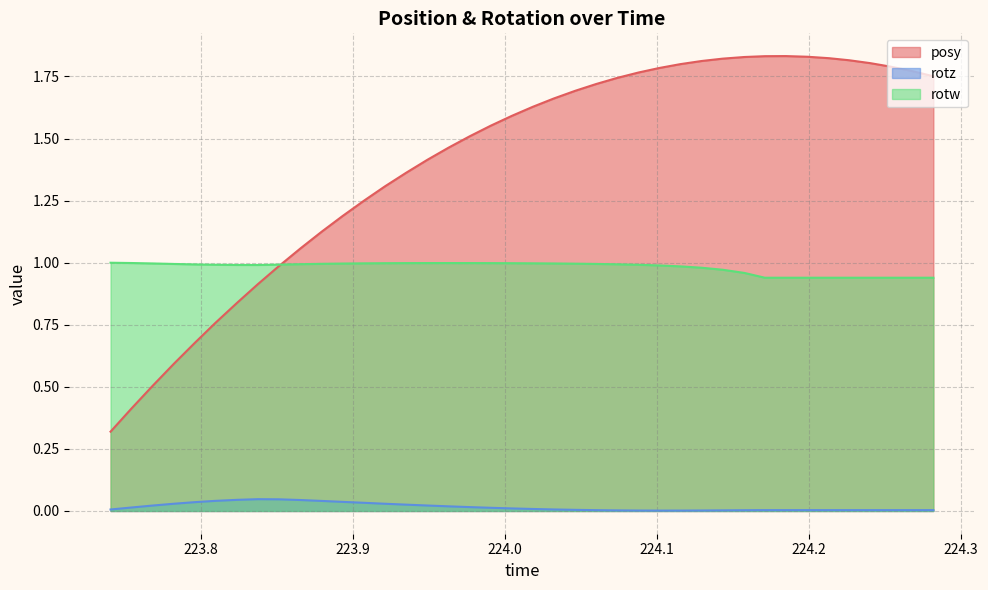

True or false: rotz and rotw cross at least once.

False